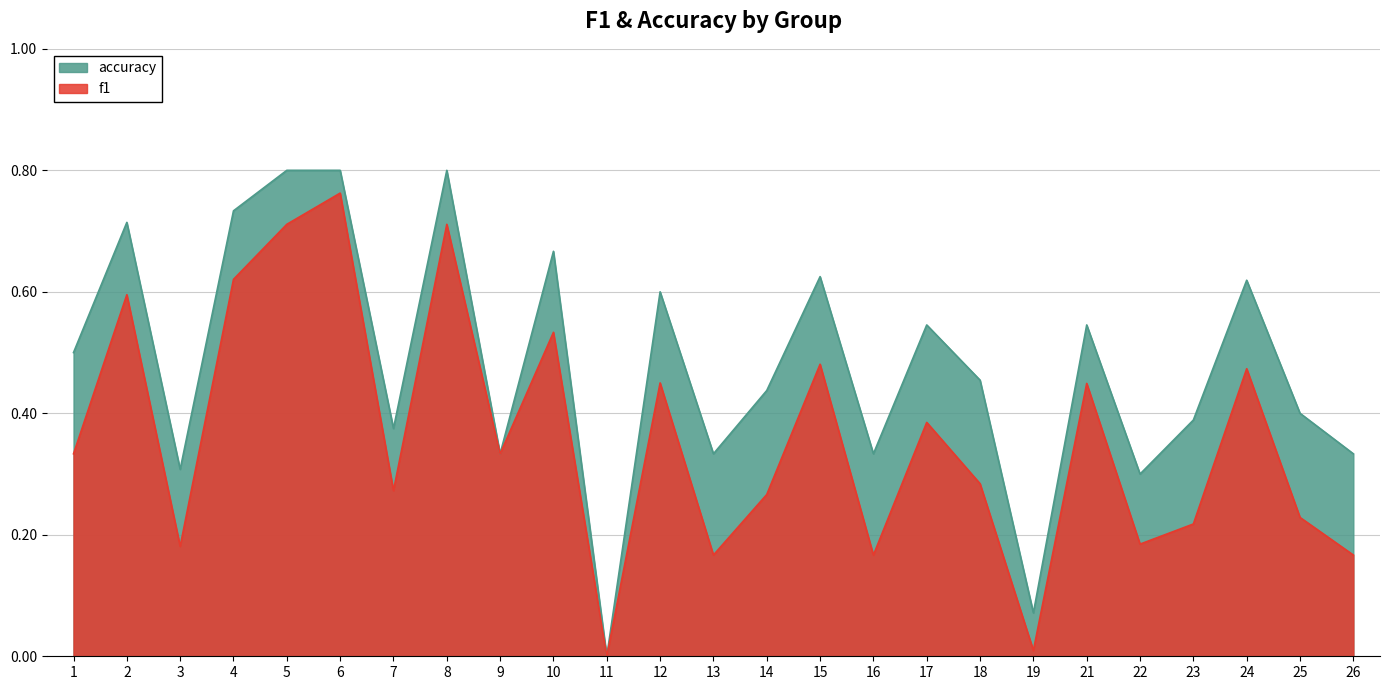

The accuracy series shows 0.5 at 22. True or false?

False